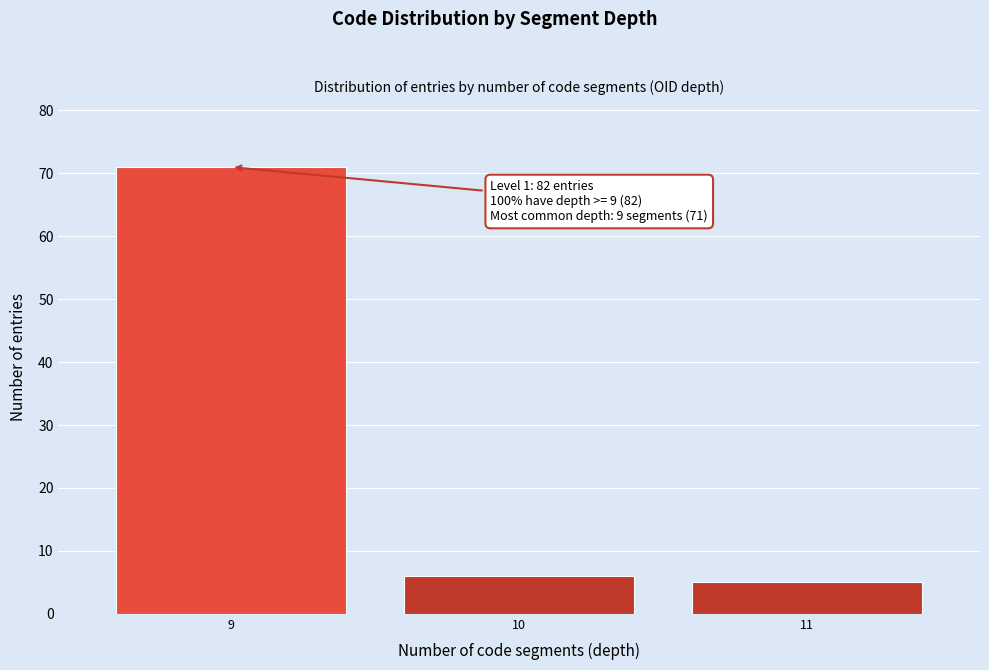

Reading left to right, transcribe all the data shown in this chart.

9=71	10=6	11=5